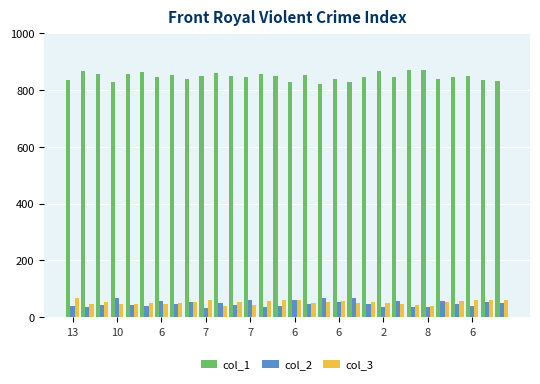

Which series has the widest spread of values?

col_1